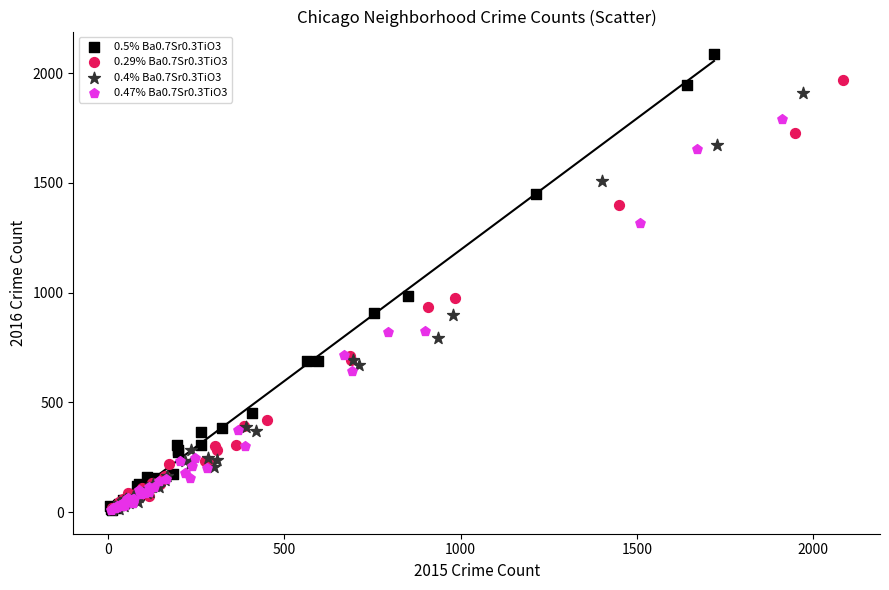

Which series contains the highest Y value?

0.5% Ba0.7Sr0.3TiO3